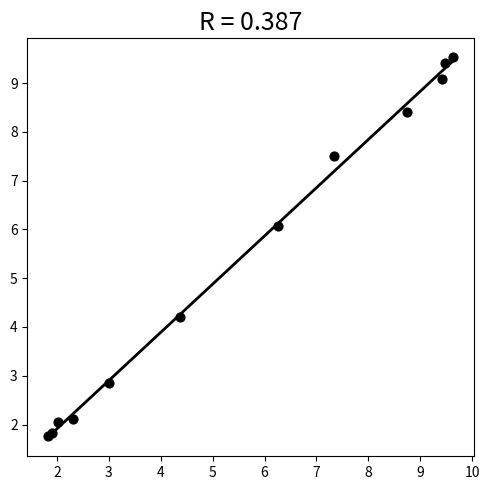

What is the range of Y values (max minus min)?

7.8